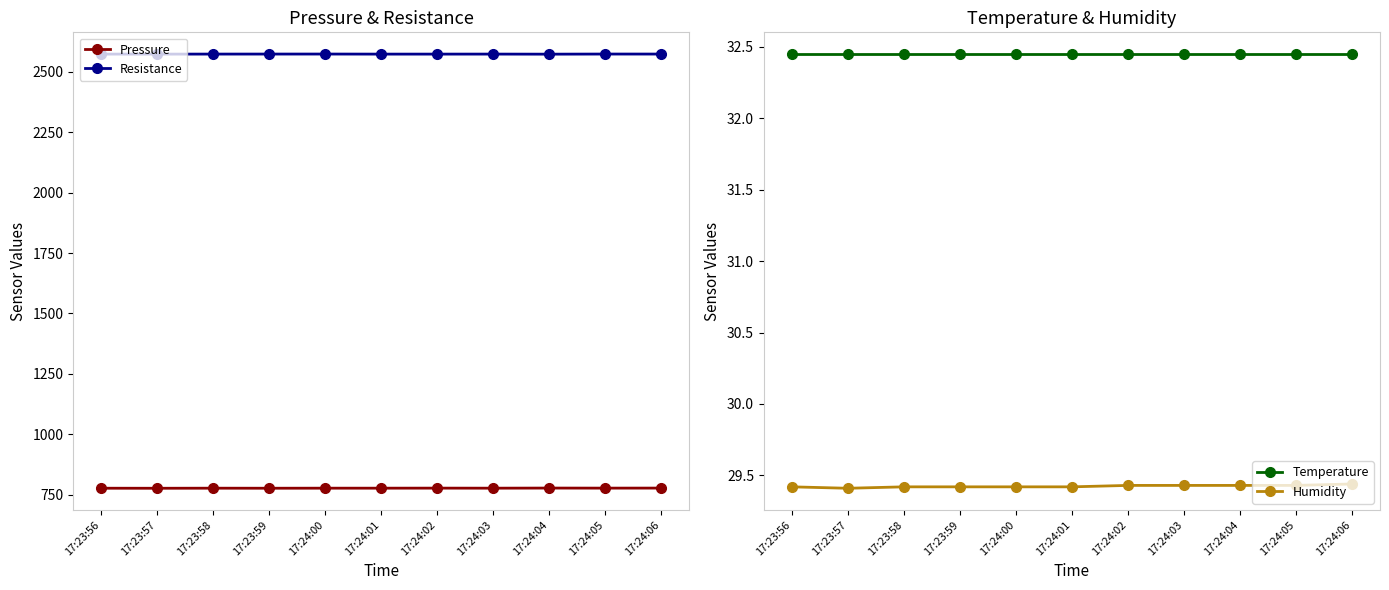

How many lines are shown in the chart?

4